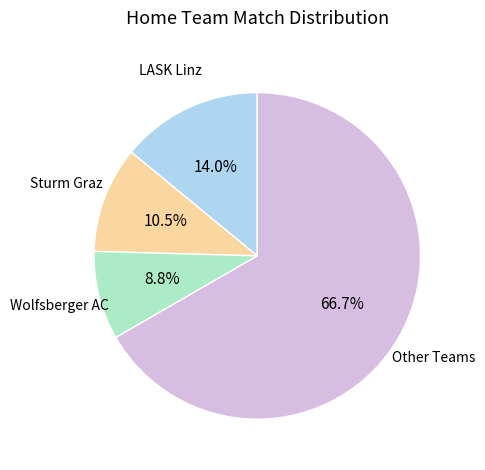

Is there any slice that represents more than half of the pie?

Yes